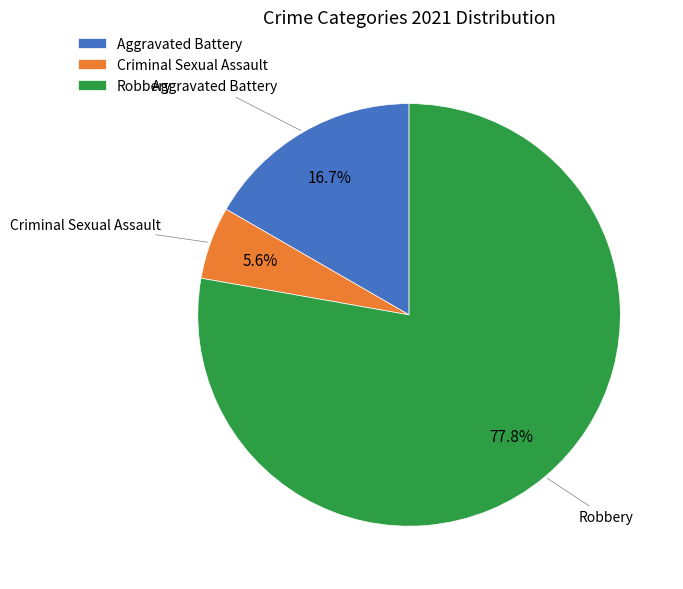

Which slice is the largest?

Robbery